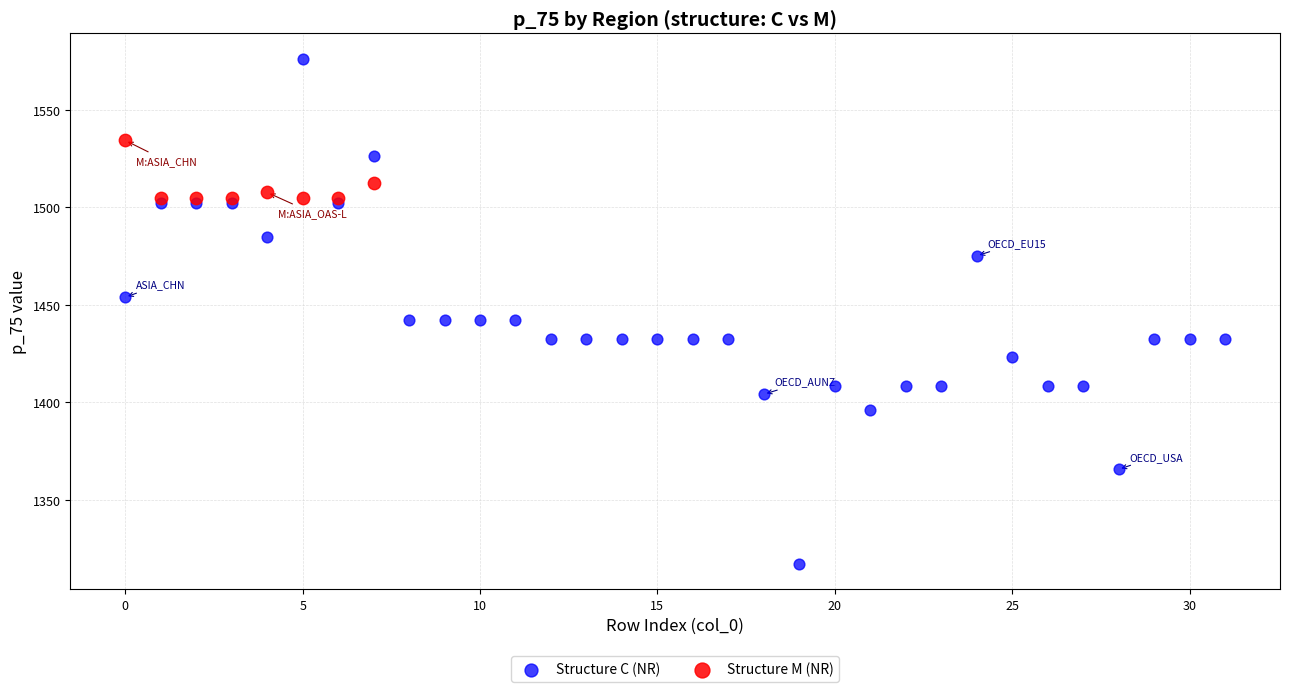

Which series reaches the minimum Y coordinate?

Structure C (NR)